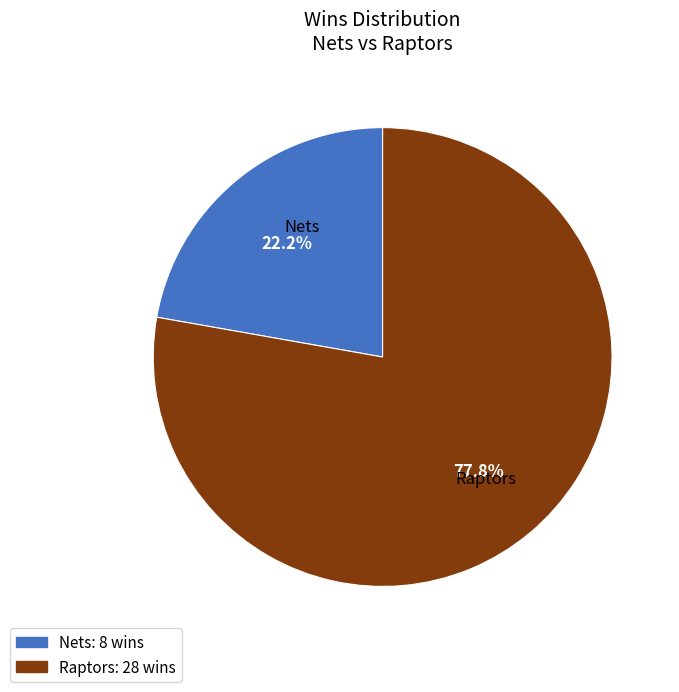

What percentage is the Raptors slice, to the nearest percent?

78%